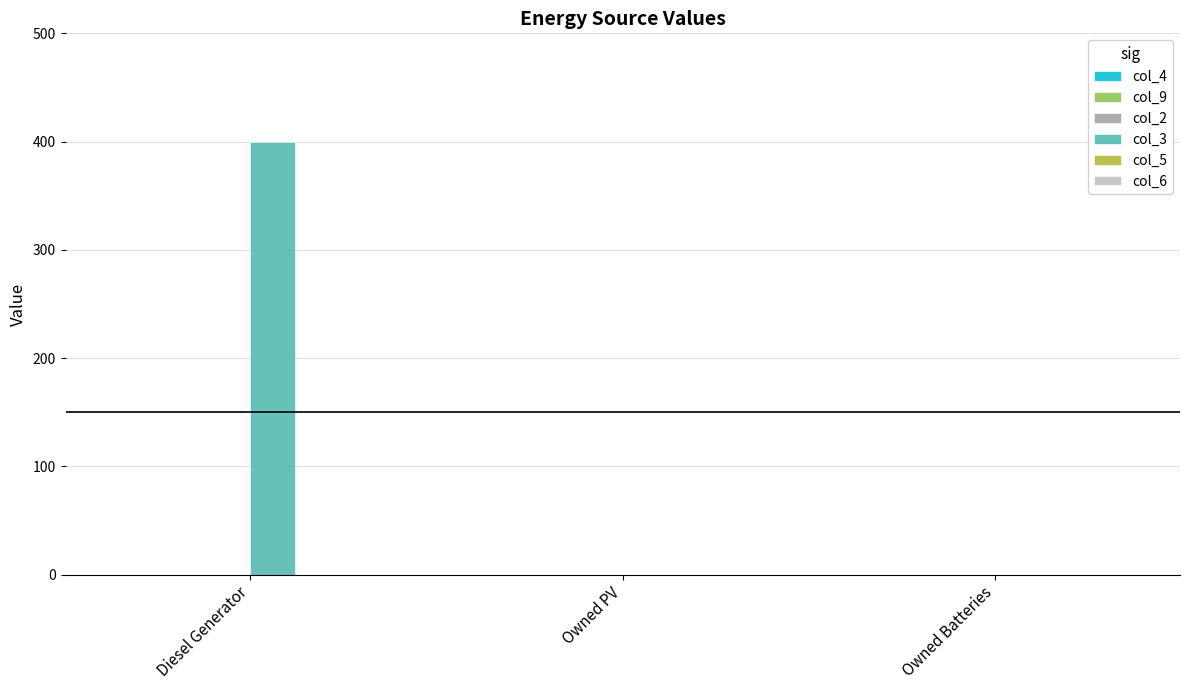

What is the sum of all values?

400